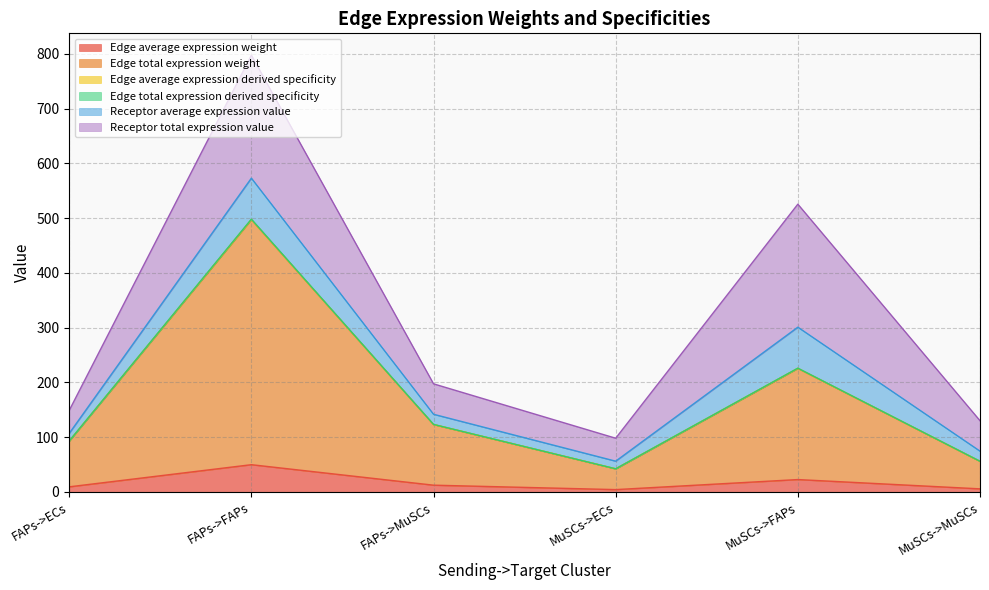

How many values in the Edge average expression weight series exceed 12?

3